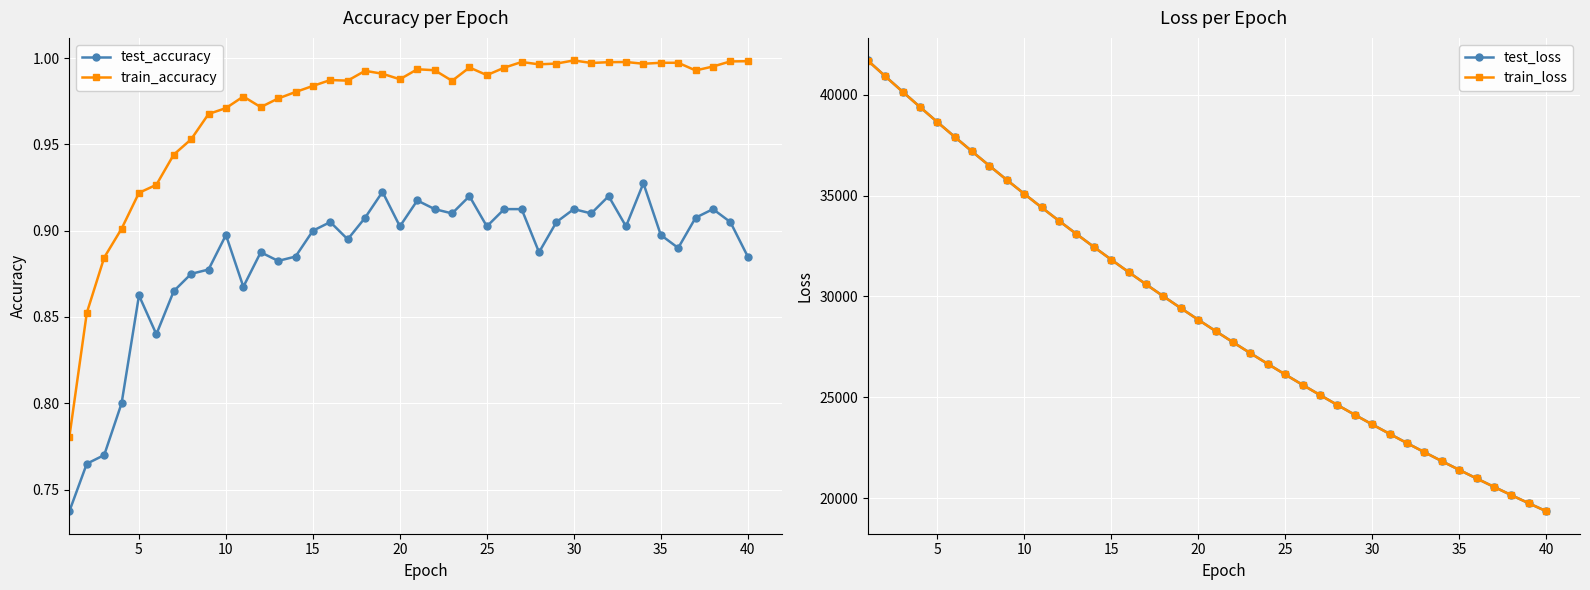

Reading left to right, extract all data points from this chart.

test_accuracy: 0.7	0.8	0.8	0.8	0.9	0.8	0.9	0.9	0.9	0.9	0.9	0.9	0.9	0.9	0.9	0.9	0.9	0.9	0.9	0.9	0.9	0.9	0.9	0.9	0.9	0.9	0.9	0.9	0.9	0.9	0.9	0.9	0.9	0.9	0.9	0.9	0.9	0.9	0.9	0.9
train_accuracy: 0.8	0.9	0.9	0.9	0.9	0.9	0.9	1.0	1.0	1.0	1.0	1.0	1.0	1.0	1.0	1.0	1.0	1.0	1.0	1.0	1.0	1.0	1.0	1.0	1.0	1.0	1.0	1.0	1.0	1.0	1.0	1.0	1.0	1.0	1.0	1.0	1.0	1.0	1.0	1.0
test_loss: 41703.4	40925.9	40159.8	39398.7	38650.9	37914.8	37189.4	36477.0	35776.3	35088.2	34412.5	33747.9	33096.5	32455.9	31825.8	31207.8	30602.0	30005.2	29420.2	28846.2	28282.3	27728.7	27186.4	26652.6	26129.8	25615.8	25111.7	24617.1	24131.6	23654.6	23186.8	22727.7	22277.5	21835.0	21400.7	20975.1	20557.8	20147.3	19745.0	19350.4
train_loss: 41699.6	40923.0	40154.7	39396.1	38647.9	37911.6	37186.9	36474.5	35774.1	35086.2	34410.1	33746.1	33093.9	32453.2	31823.9	31205.9	30599.2	30003.4	29418.5	28844.4	28280.7	27727.5	27184.4	26651.3	26128.1	25614.4	25110.2	24615.4	24129.8	23653.2	23185.5	22726.4	22275.9	21833.7	21399.9	20974.1	20556.3	20146.3	19743.9	19349.1